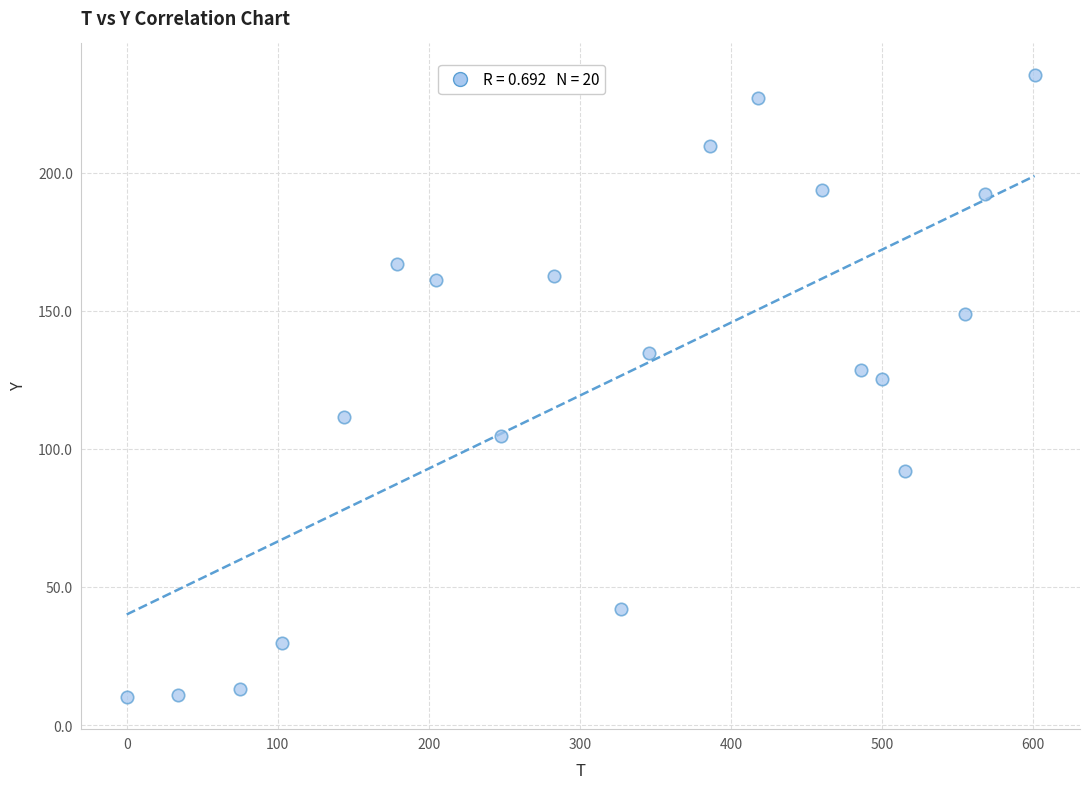

What Y value in the scatter plot is closest to 122?

125.1